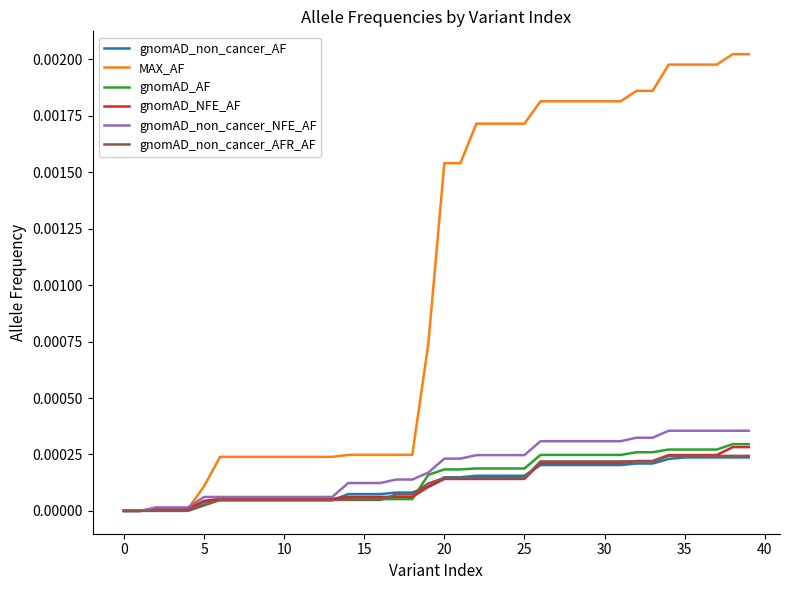

Which series has the largest total across all categories?

MAX_AF